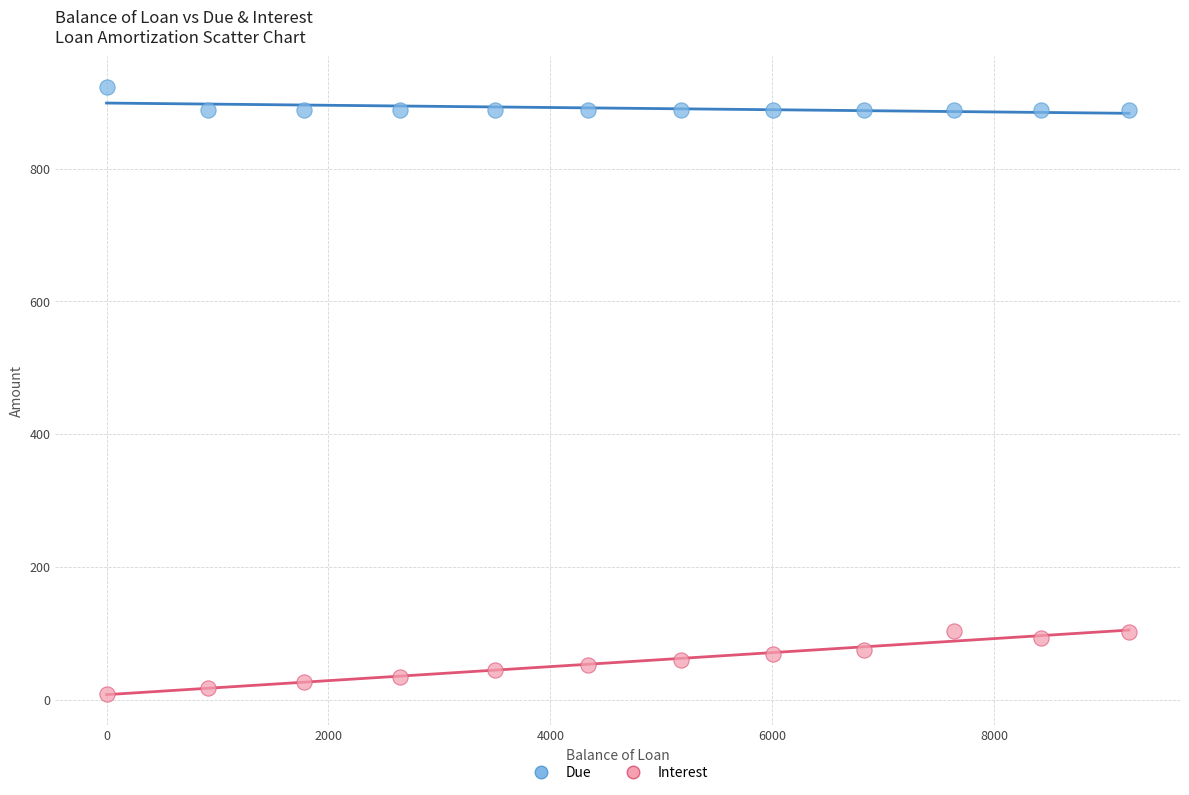

What are all the series names shown in the legend?

Due, Interest